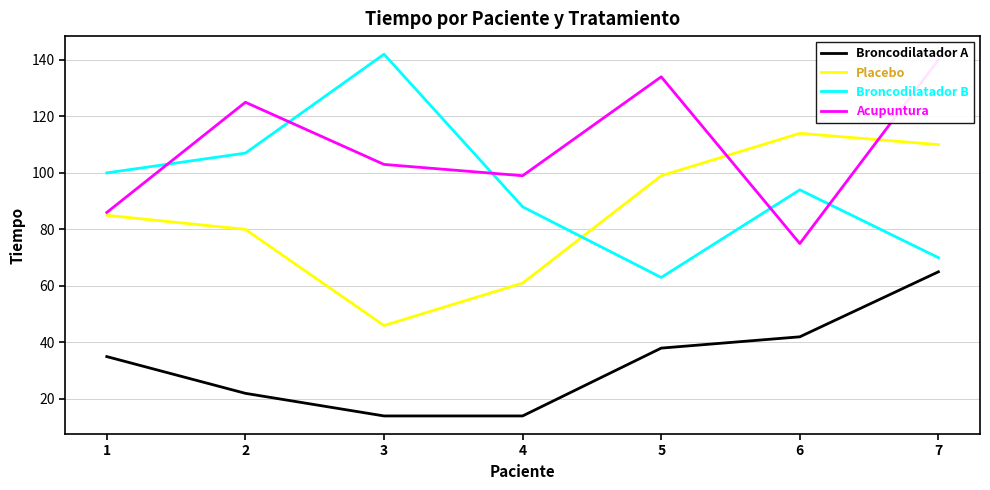

Which series has the widest spread of values?

Broncodilatador B